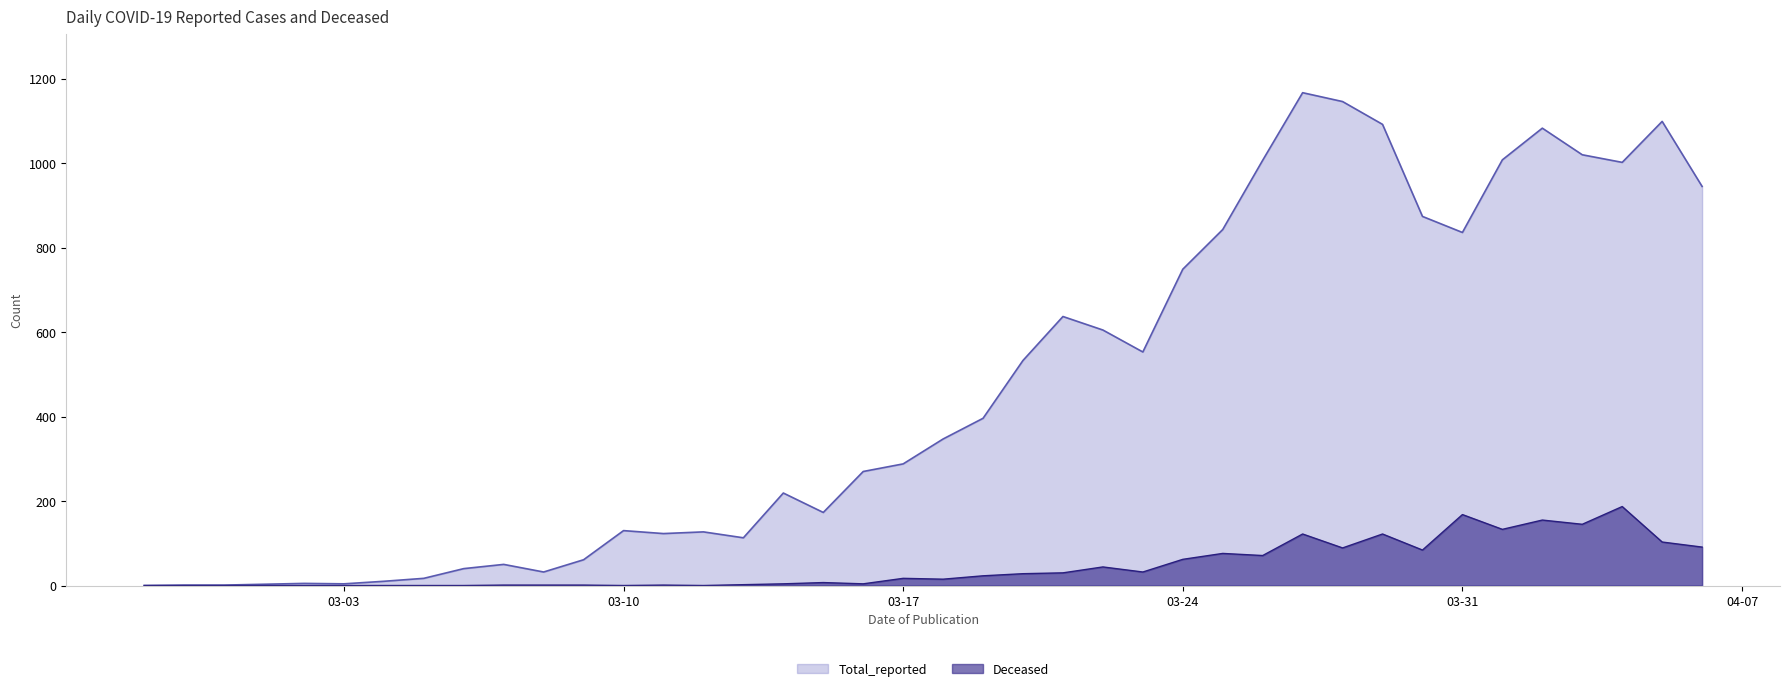

What position from the right is 2020-03-09?

29